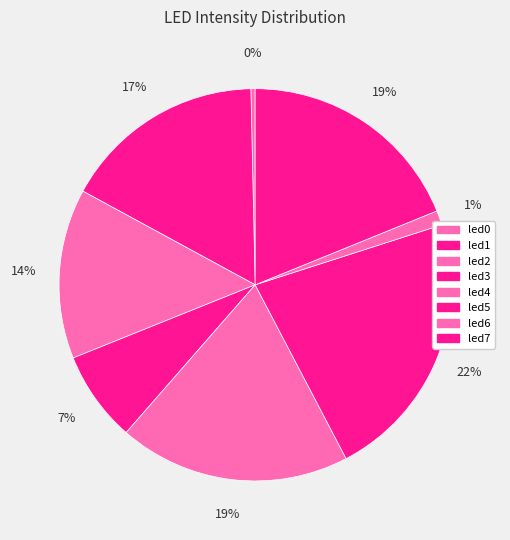

Does led2 represent more than half of the total?

No